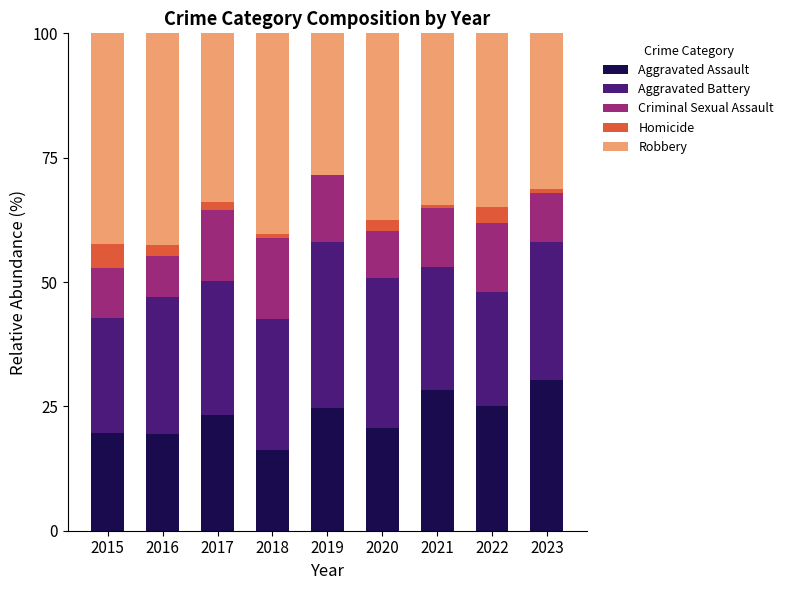

What is the sum of all Aggravated Assault values?

207.4